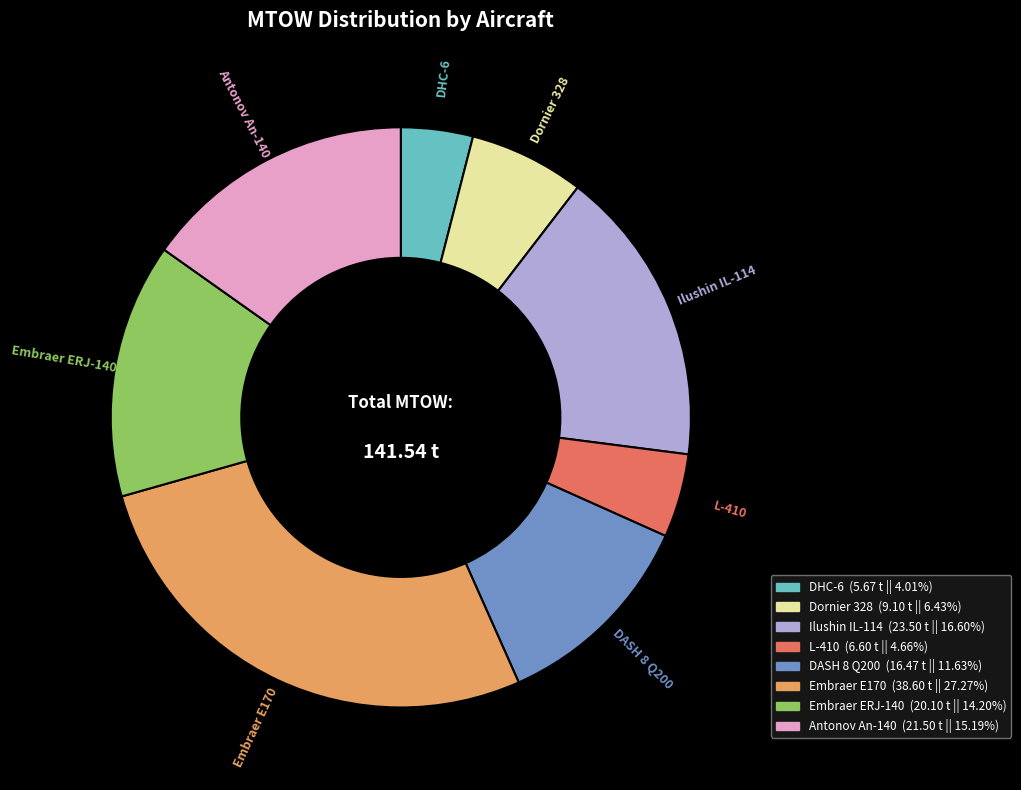

Is the sum of Embraer E170 and Dornier 328 greater than half?

No